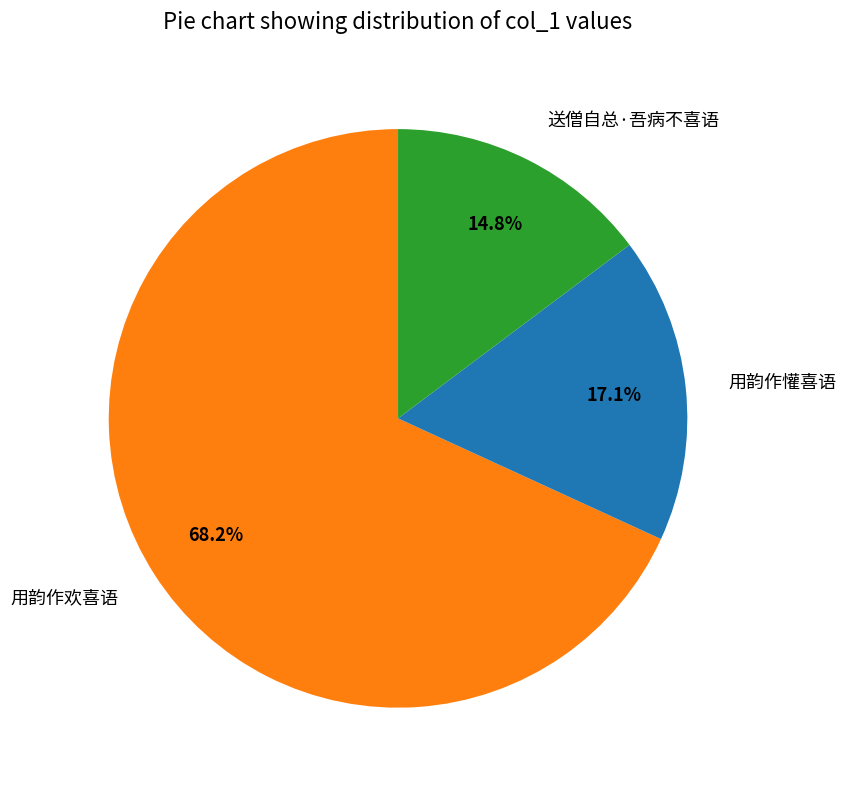

What percentage is the 用韵作欢喜语 slice, to the nearest percent?

68%